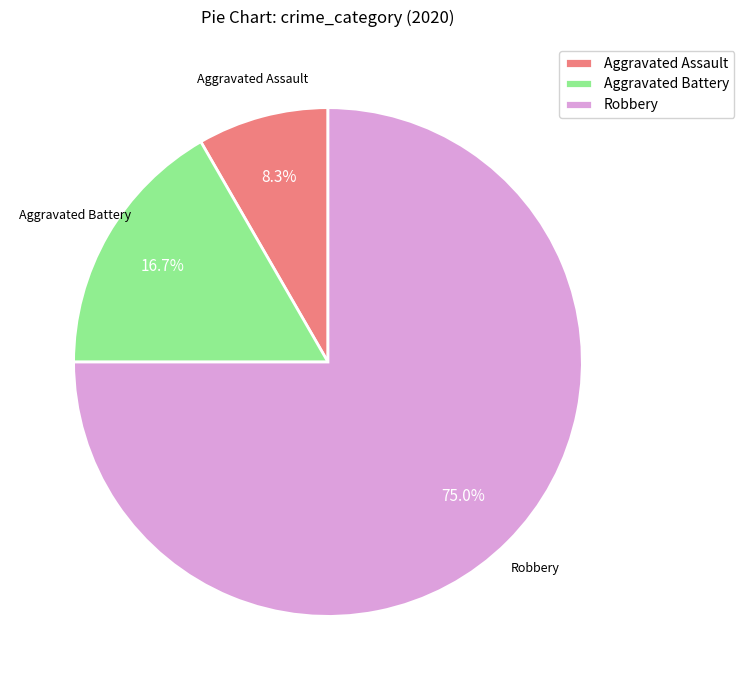

How many slices are in this pie chart?

3